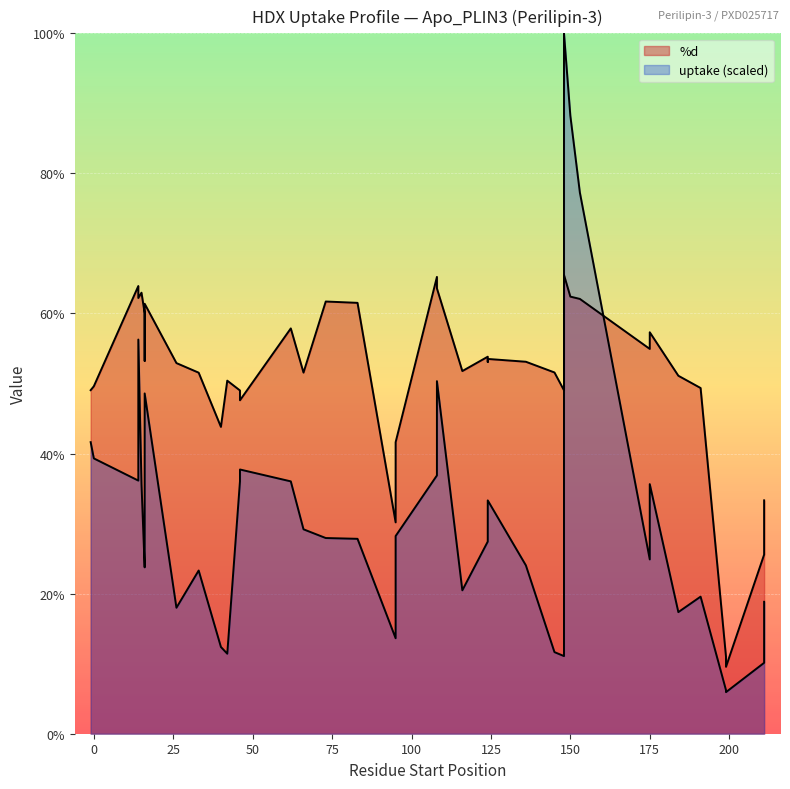

The value of uptake at 37 is 9.2. True or false?

False